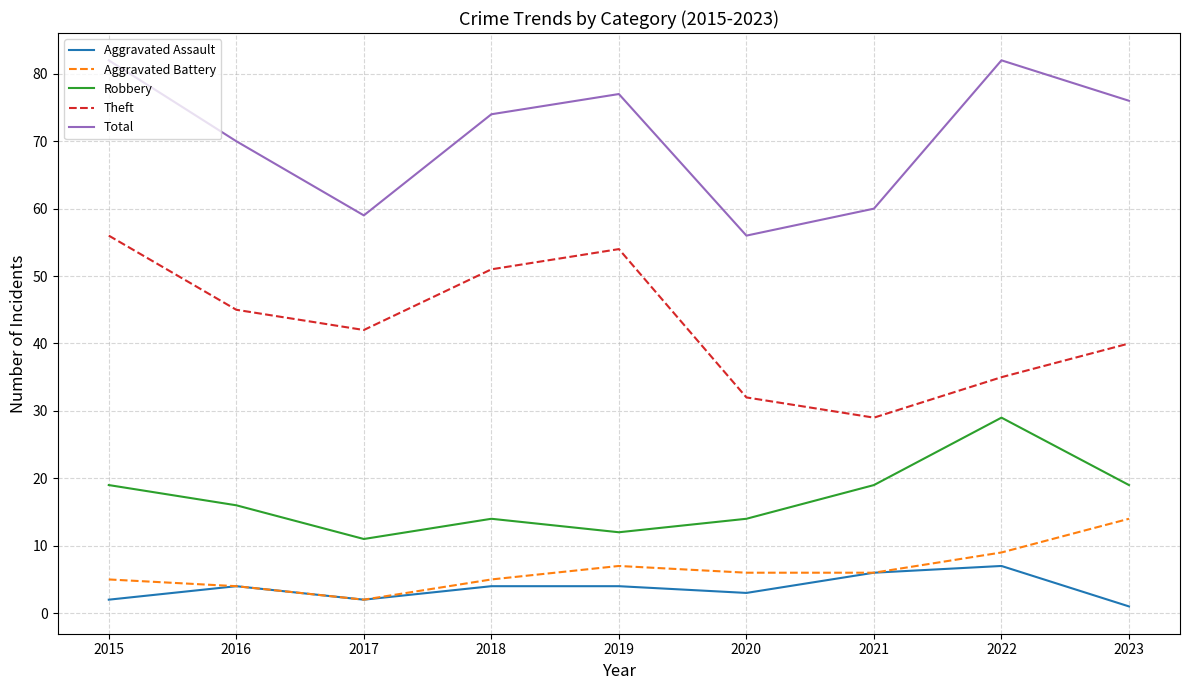

How many series are shown in this chart?

5